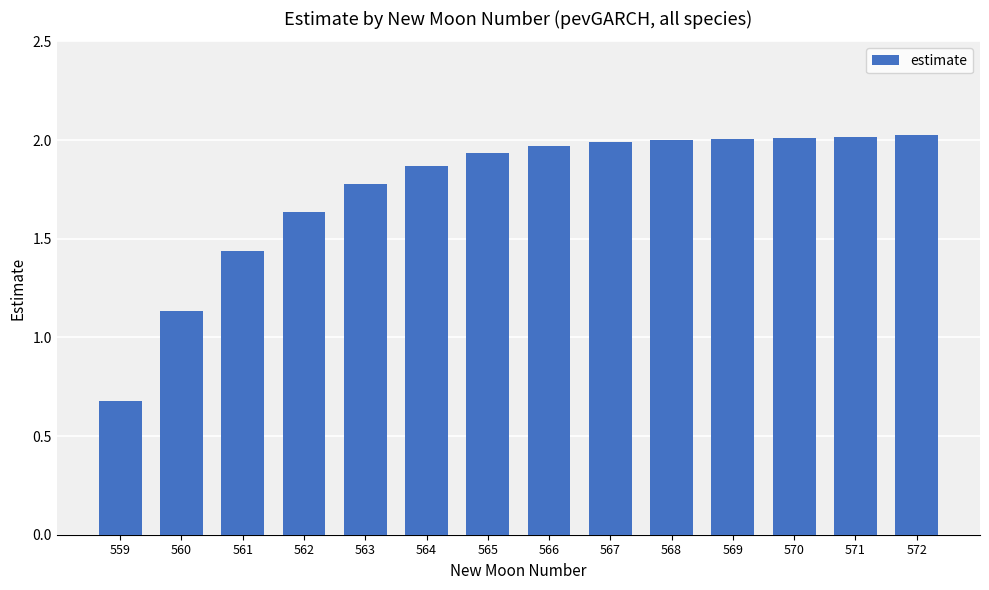

Approximately how many times larger is the value at 568 compared to 565?

1.0